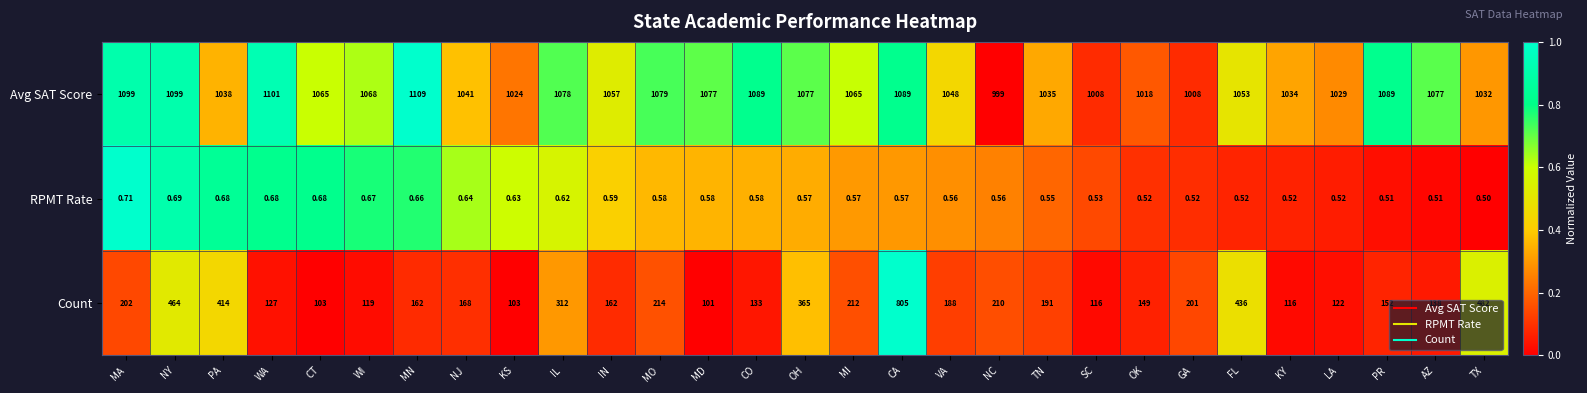

Rank the series by their average value, from lowest to highest.

RPMT Rate, Count, Avg SAT Score